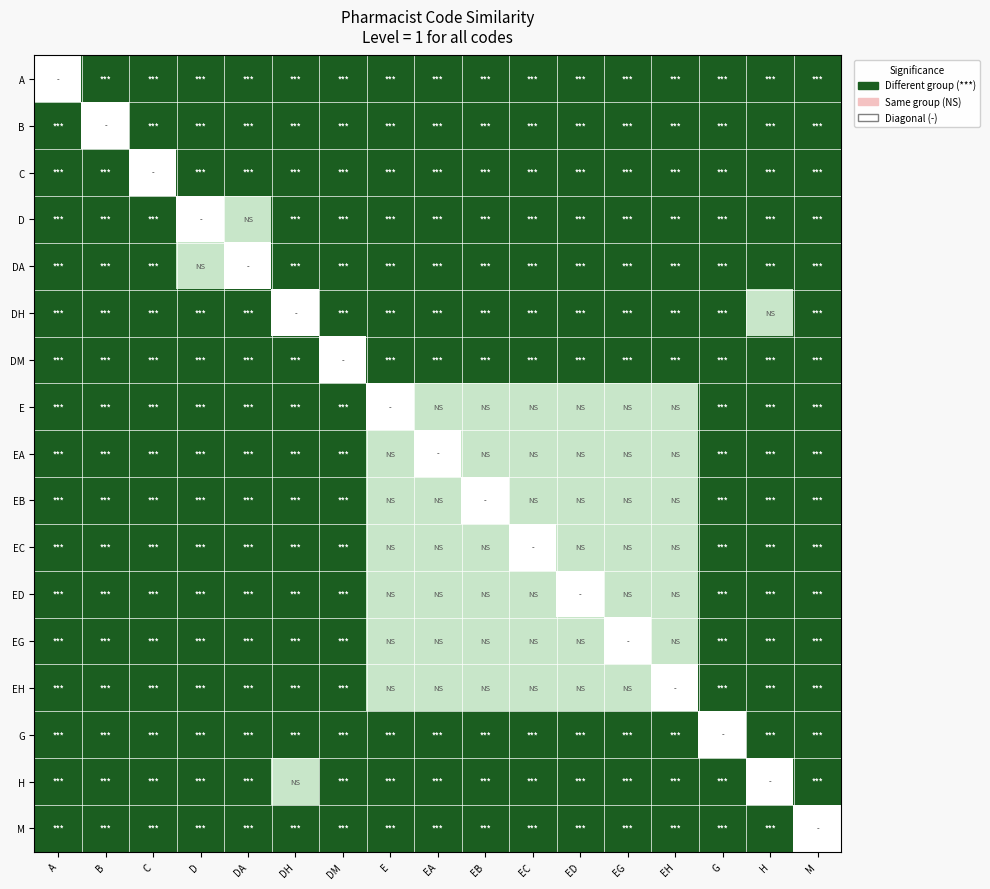

Reading left to right, list all the values displayed in this chart.

A: A=0	B=3	C=3	D=3	DA=3	DH=3	DM=3	E=3	EA=3	EB=3	EC=3	ED=3	EG=3	EH=3	G=3	H=3	M=3
B: A=3	B=0	C=3	D=3	DA=3	DH=3	DM=3	E=3	EA=3	EB=3	EC=3	ED=3	EG=3	EH=3	G=3	H=3	M=3
C: A=3	B=3	C=0	D=3	DA=3	DH=3	DM=3	E=3	EA=3	EB=3	EC=3	ED=3	EG=3	EH=3	G=3	H=3	M=3
D: A=3	B=3	C=3	D=0	DA=2	DH=3	DM=3	E=3	EA=3	EB=3	EC=3	ED=3	EG=3	EH=3	G=3	H=3	M=3
DA: A=3	B=3	C=3	D=2	DA=0	DH=3	DM=3	E=3	EA=3	EB=3	EC=3	ED=3	EG=3	EH=3	G=3	H=3	M=3
DH: A=3	B=3	C=3	D=3	DA=3	DH=0	DM=3	E=3	EA=3	EB=3	EC=3	ED=3	EG=3	EH=3	G=3	H=2	M=3
DM: A=3	B=3	C=3	D=3	DA=3	DH=3	DM=0	E=3	EA=3	EB=3	EC=3	ED=3	EG=3	EH=3	G=3	H=3	M=3
E: A=3	B=3	C=3	D=3	DA=3	DH=3	DM=3	E=0	EA=2	EB=2	EC=2	ED=2	EG=2	EH=2	G=3	H=3	M=3
EA: A=3	B=3	C=3	D=3	DA=3	DH=3	DM=3	E=2	EA=0	EB=2	EC=2	ED=2	EG=2	EH=2	G=3	H=3	M=3
EB: A=3	B=3	C=3	D=3	DA=3	DH=3	DM=3	E=2	EA=2	EB=0	EC=2	ED=2	EG=2	EH=2	G=3	H=3	M=3
EC: A=3	B=3	C=3	D=3	DA=3	DH=3	DM=3	E=2	EA=2	EB=2	EC=0	ED=2	EG=2	EH=2	G=3	H=3	M=3
ED: A=3	B=3	C=3	D=3	DA=3	DH=3	DM=3	E=2	EA=2	EB=2	EC=2	ED=0	EG=2	EH=2	G=3	H=3	M=3
EG: A=3	B=3	C=3	D=3	DA=3	DH=3	DM=3	E=2	EA=2	EB=2	EC=2	ED=2	EG=0	EH=2	G=3	H=3	M=3
EH: A=3	B=3	C=3	D=3	DA=3	DH=3	DM=3	E=2	EA=2	EB=2	EC=2	ED=2	EG=2	EH=0	G=3	H=3	M=3
G: A=3	B=3	C=3	D=3	DA=3	DH=3	DM=3	E=3	EA=3	EB=3	EC=3	ED=3	EG=3	EH=3	G=0	H=3	M=3
H: A=3	B=3	C=3	D=3	DA=3	DH=2	DM=3	E=3	EA=3	EB=3	EC=3	ED=3	EG=3	EH=3	G=3	H=0	M=3
M: A=3	B=3	C=3	D=3	DA=3	DH=3	DM=3	E=3	EA=3	EB=3	EC=3	ED=3	EG=3	EH=3	G=3	H=3	M=0